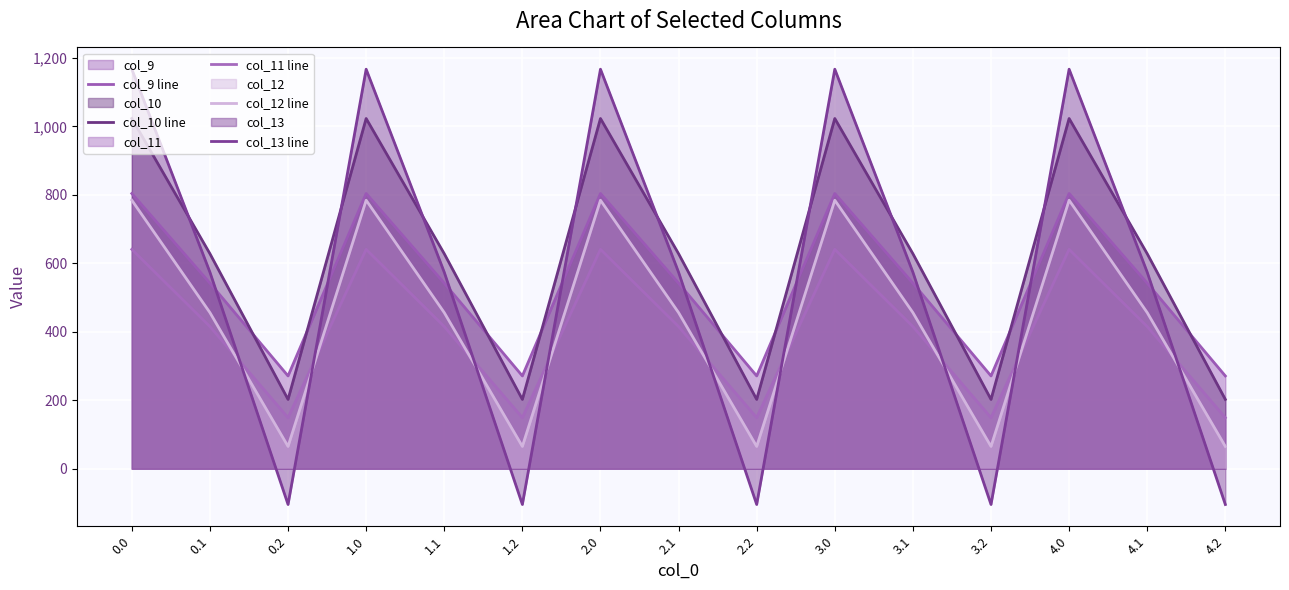

How many positive values does the col_13 line series have?

10